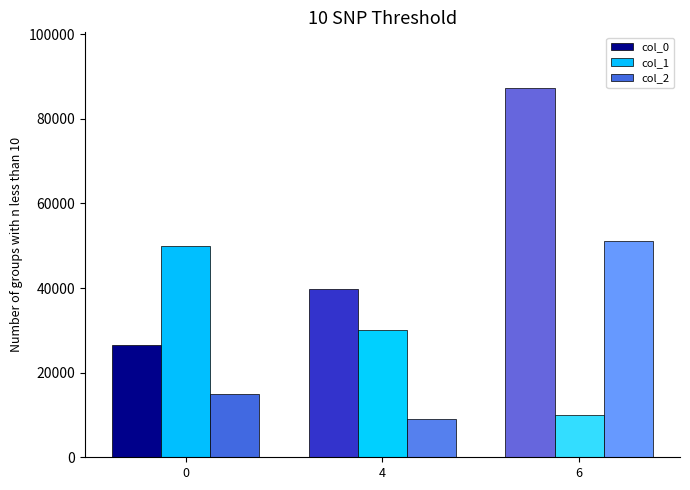

How many groups of bars are there?

3